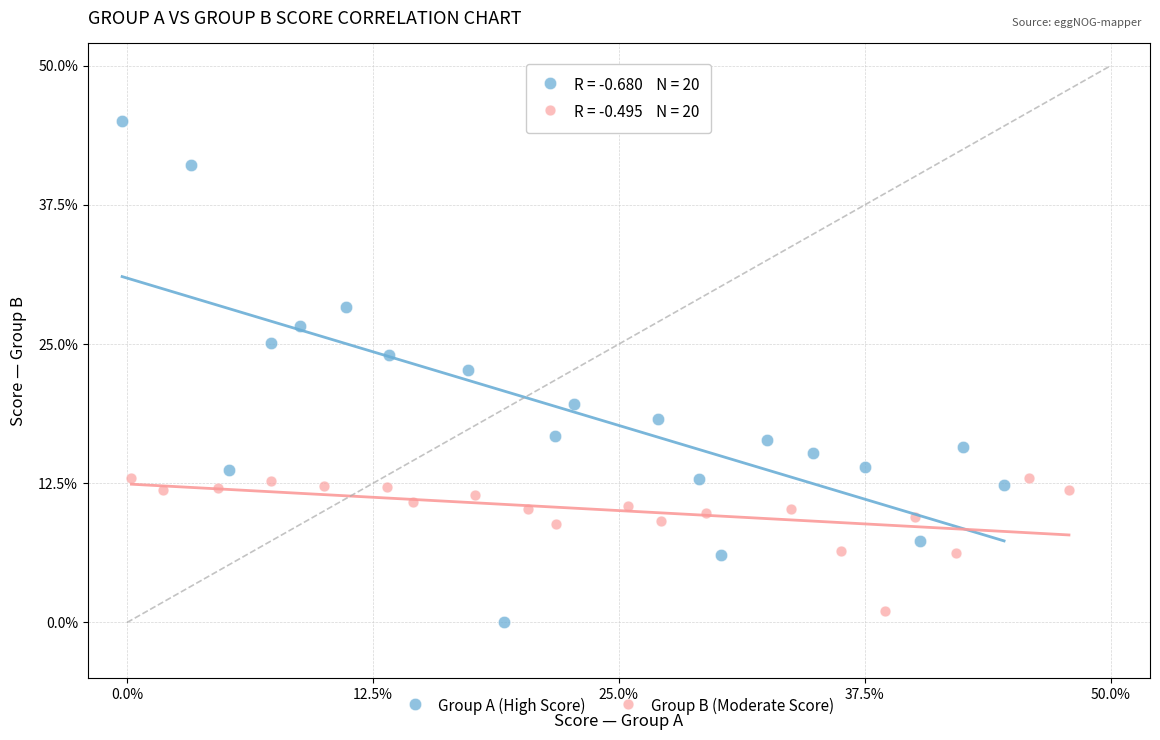

Which series reaches the maximum Y coordinate?

Group A (High Score)